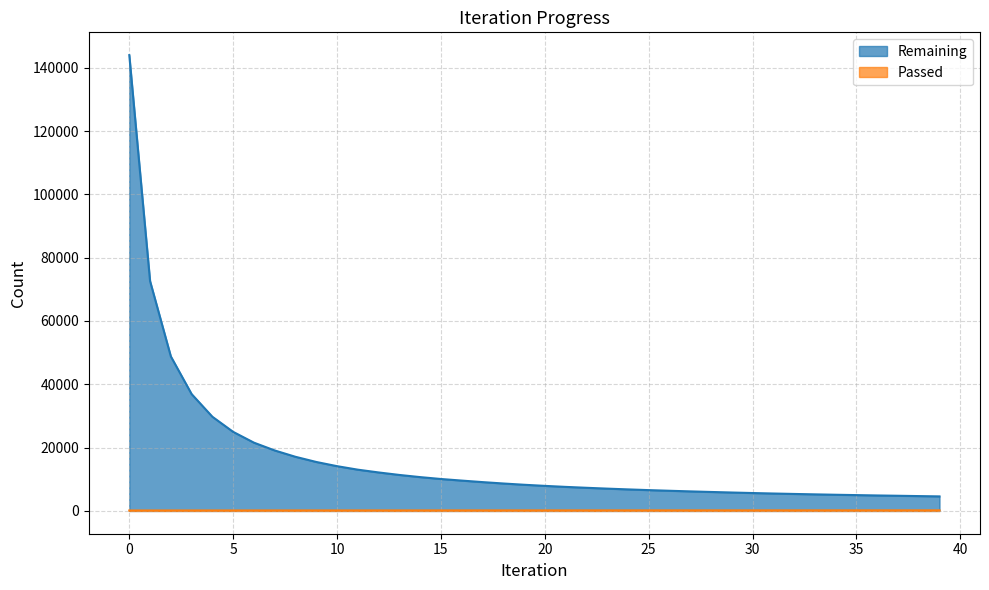

Is it true that Passed equals 174 at 24?

True